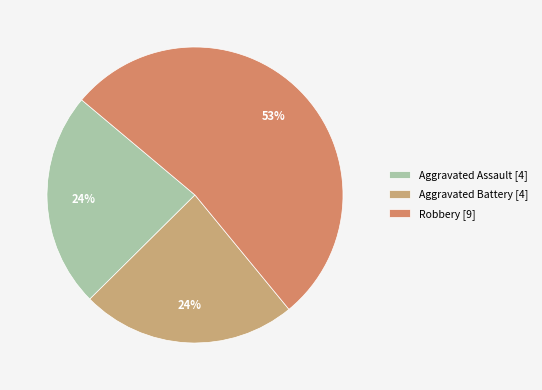

How many segments does this pie chart have?

3